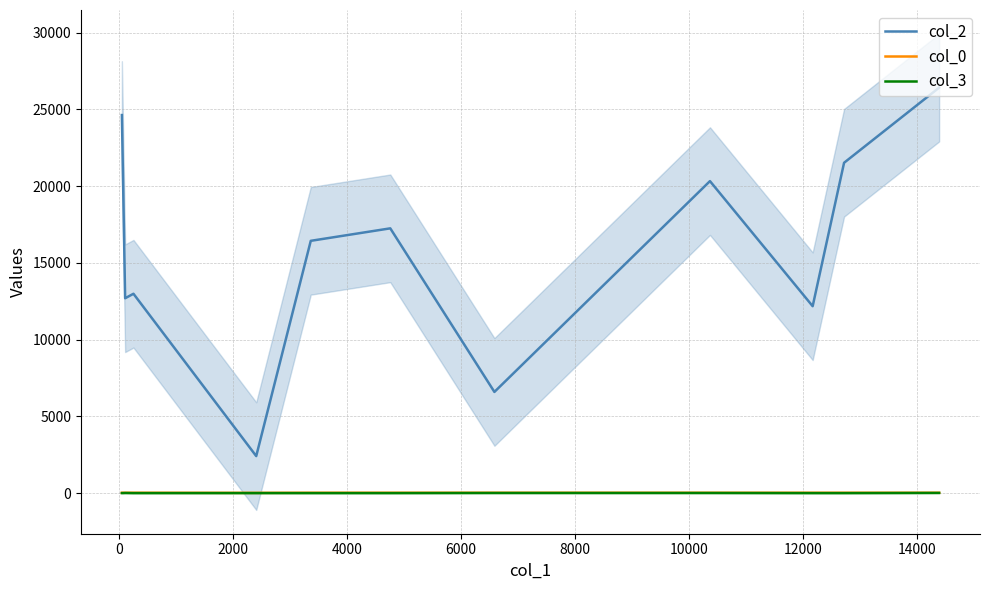

True or false: col_2 and col_3 cross at least once.

False